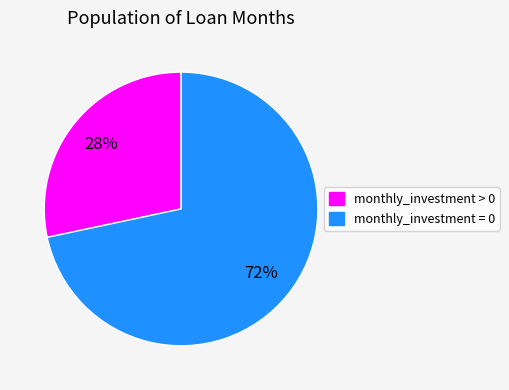

Which category accounts for the majority?

monthly_investment = 0